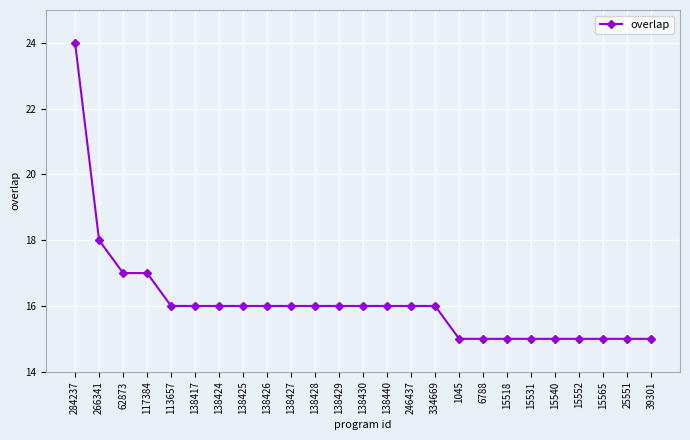

Between 15552 and 138430, which is larger?

138430